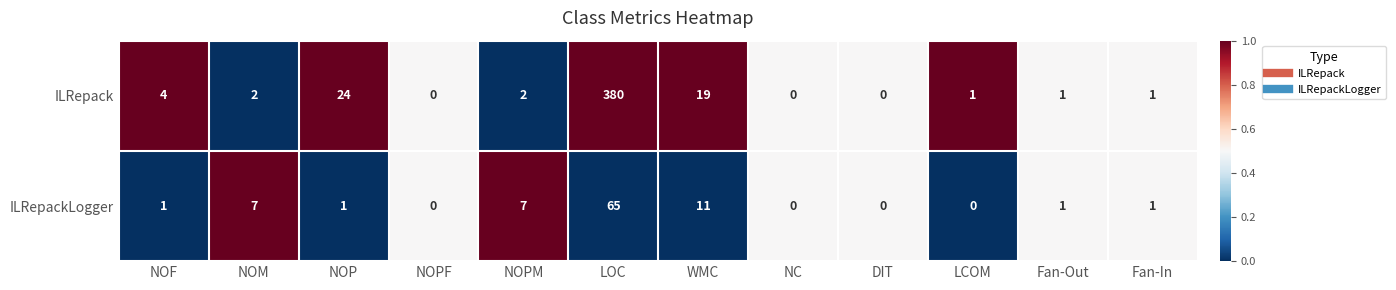

The value of ILRepackLogger at DIT is -40. True or false?

False